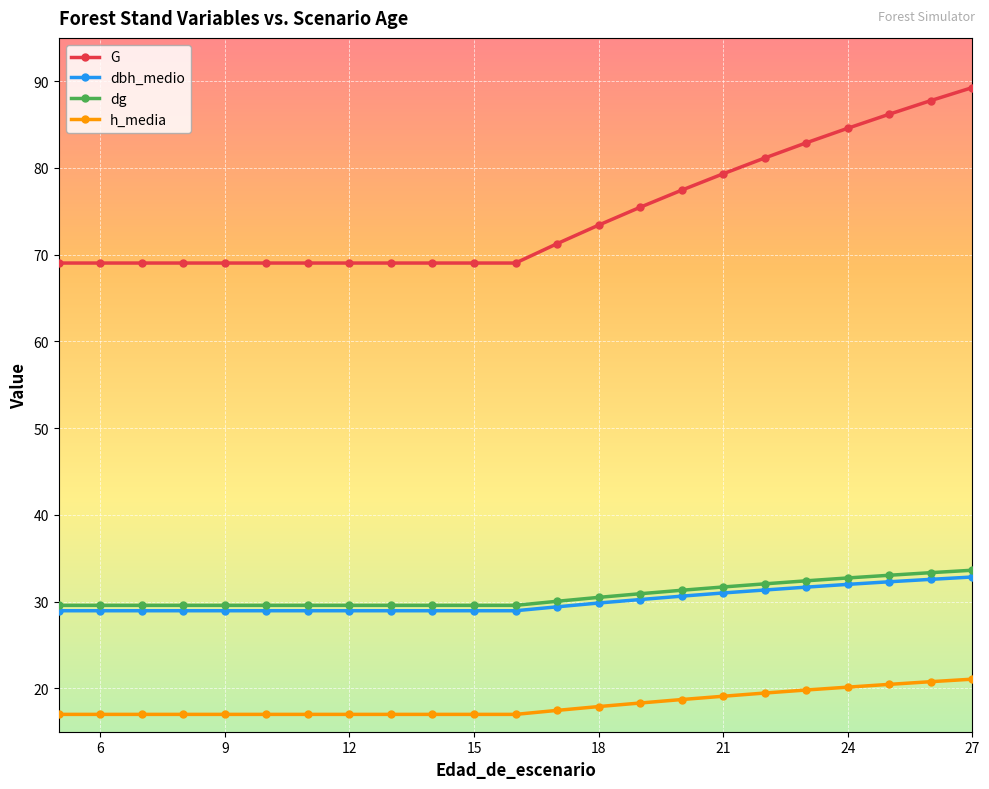

True or false: h_media and dbh_medio intersect in this chart.

False